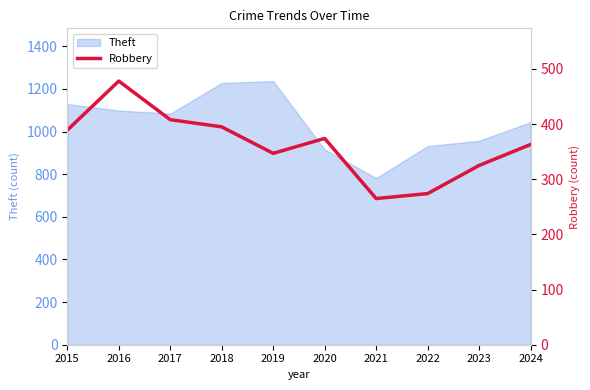

At which category does the data reach its first local peak?

2016